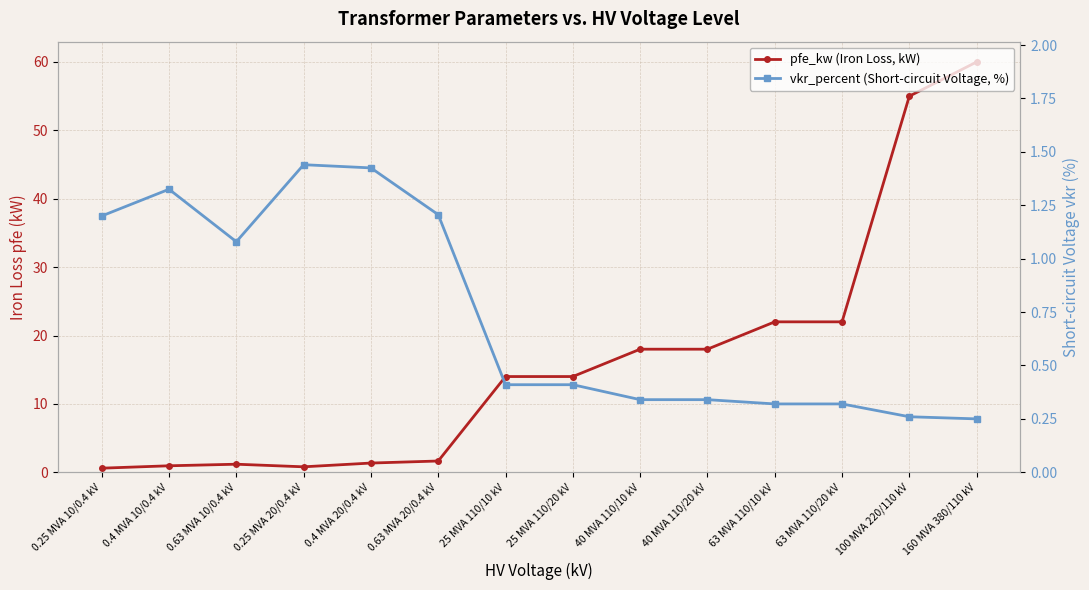

What position from the right is 0.63 MVA 20/0.4 kV?

9